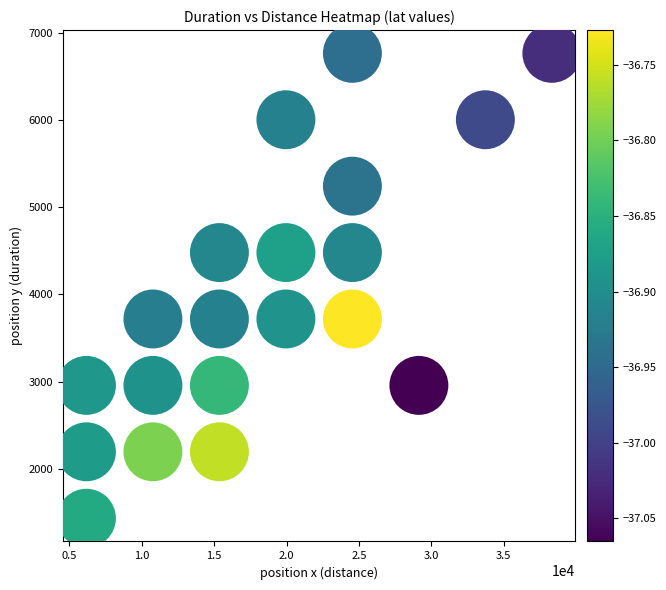

What is the range of X values (max minus min)?

32146.6